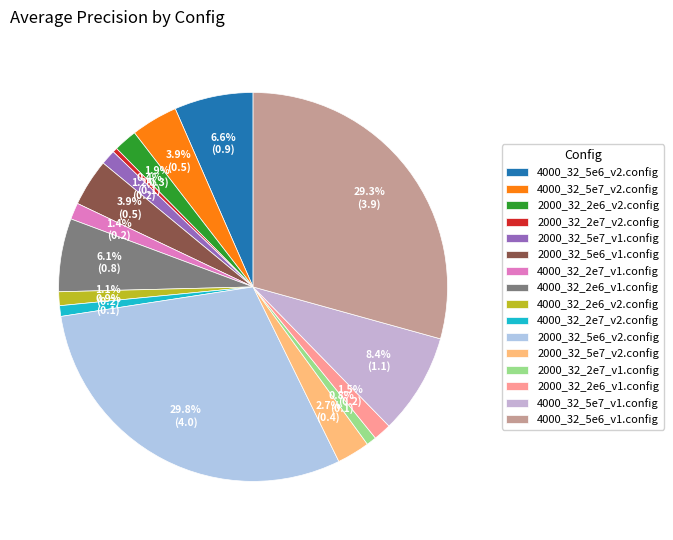

True or false: 4000_32_5e7_v1.config accounts for 8% of the total.

True